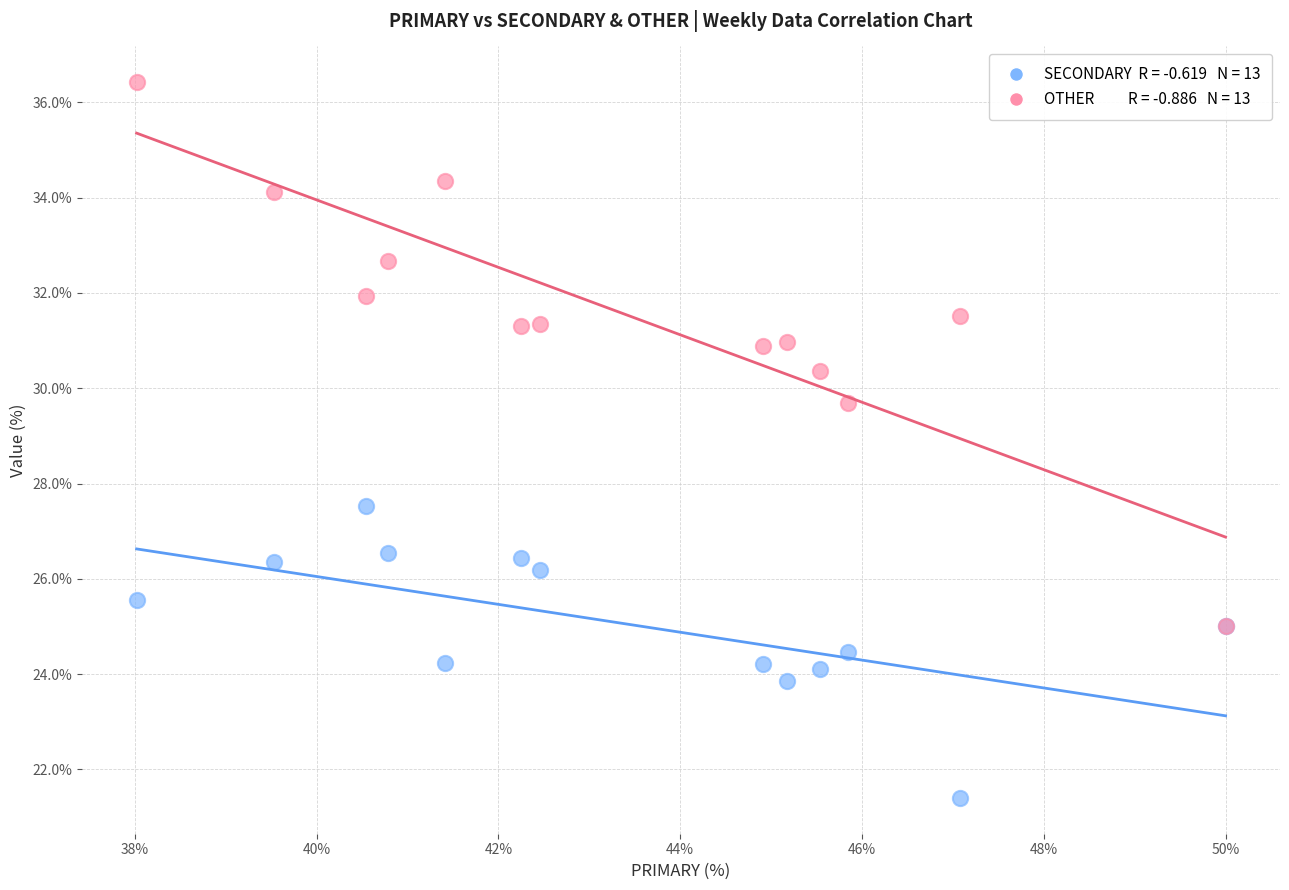

Across all series, what Y value is closest to 28?

27.5